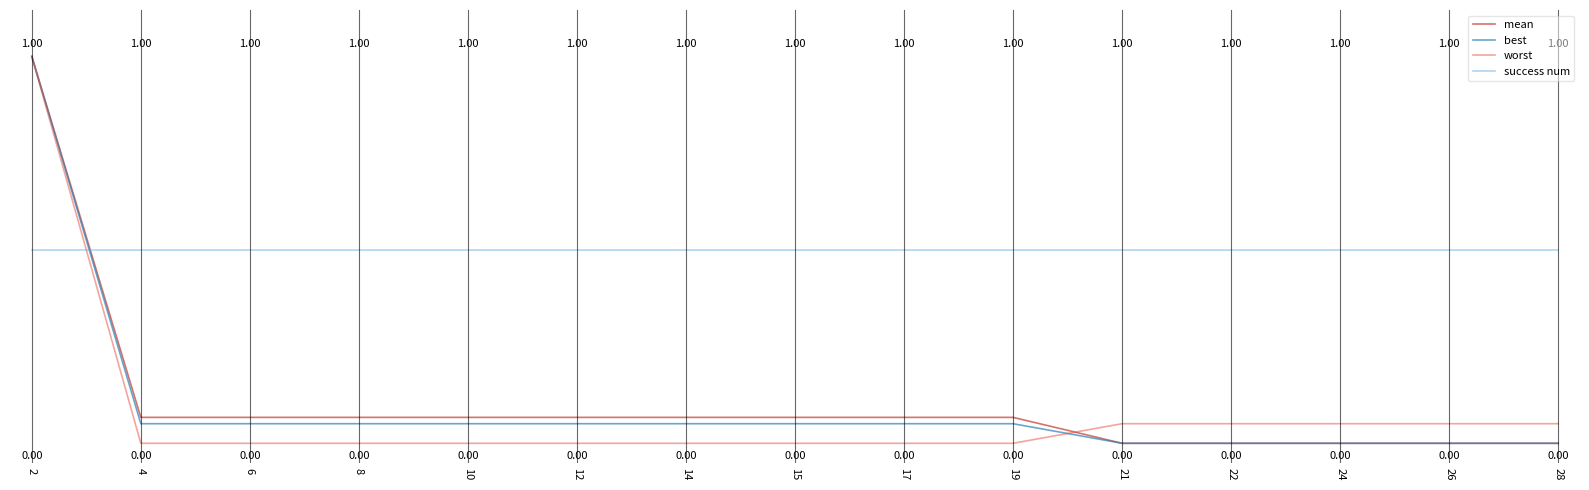

Which series ends up on top after the final intersection of mean and success num?

success num